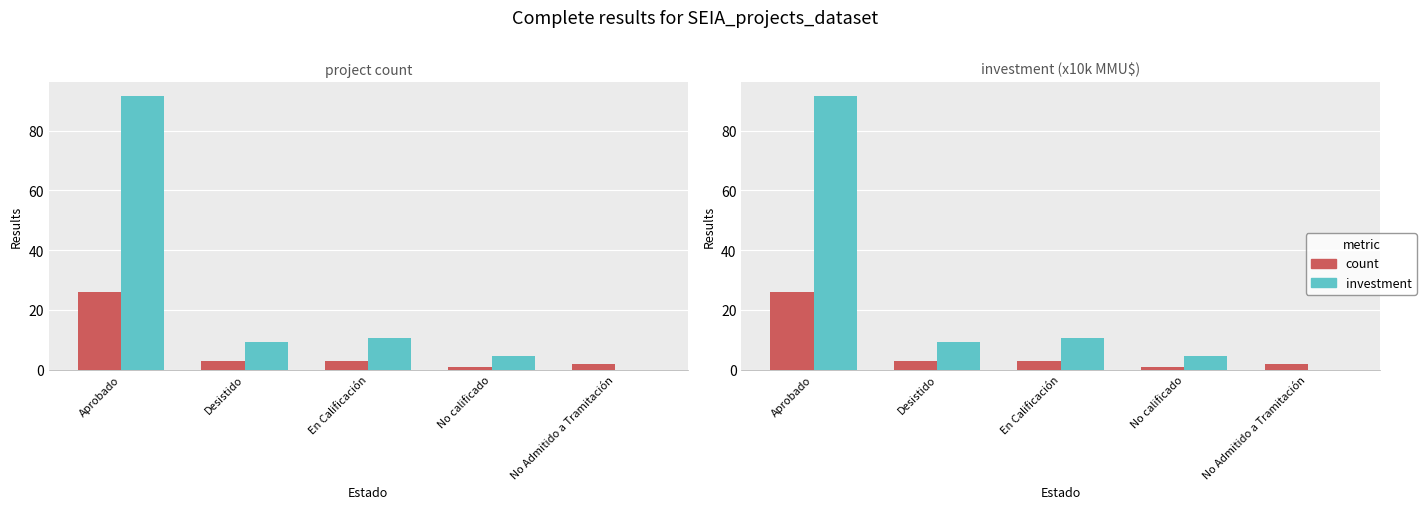

How many positive values does the investment series have?

4